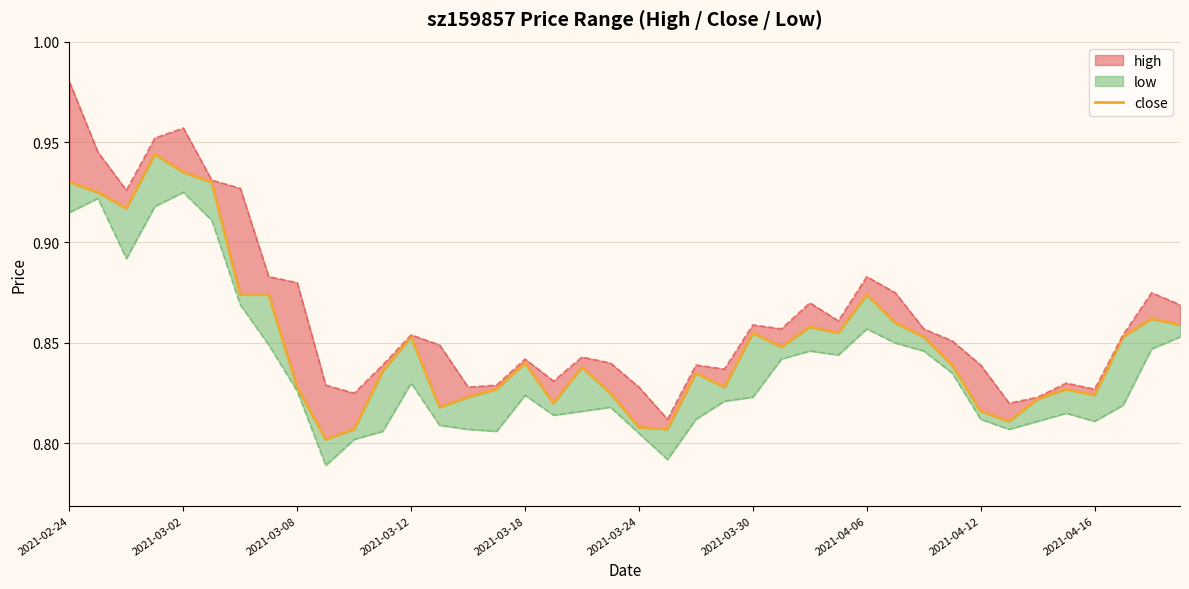

What is the sum of all values?

34.0